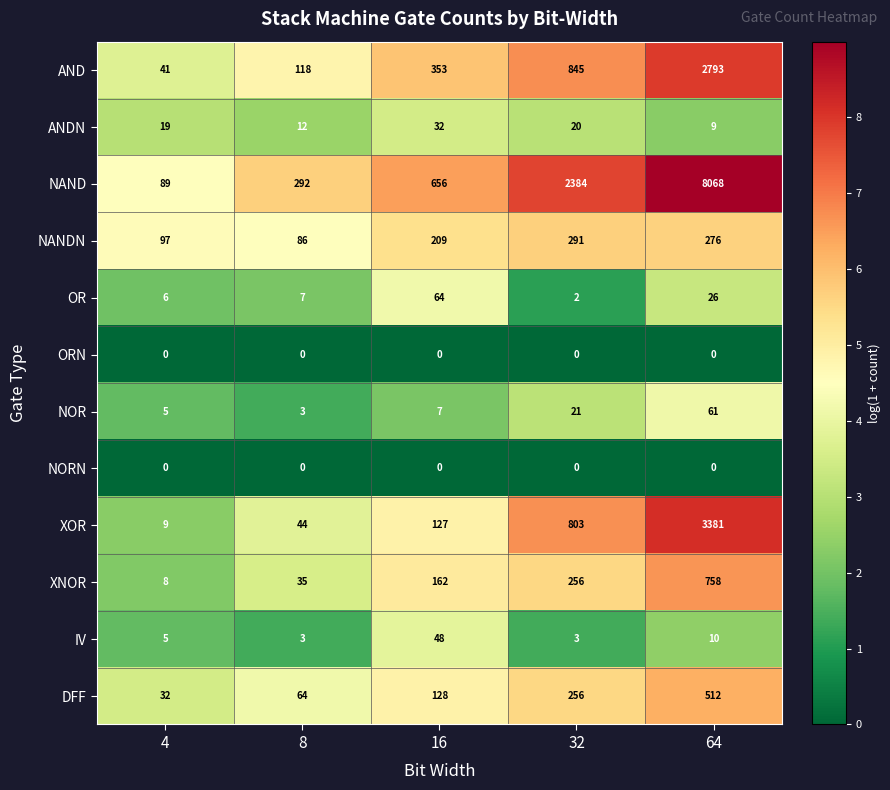

What is the difference between the second highest and second lowest values in the XOR series?

759